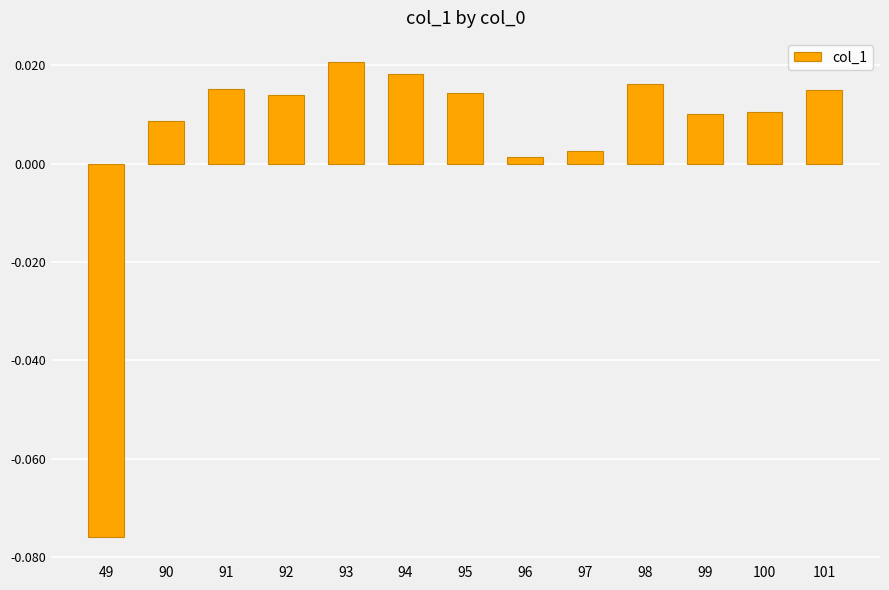

At which category does the chart reach its peak across all series?

93